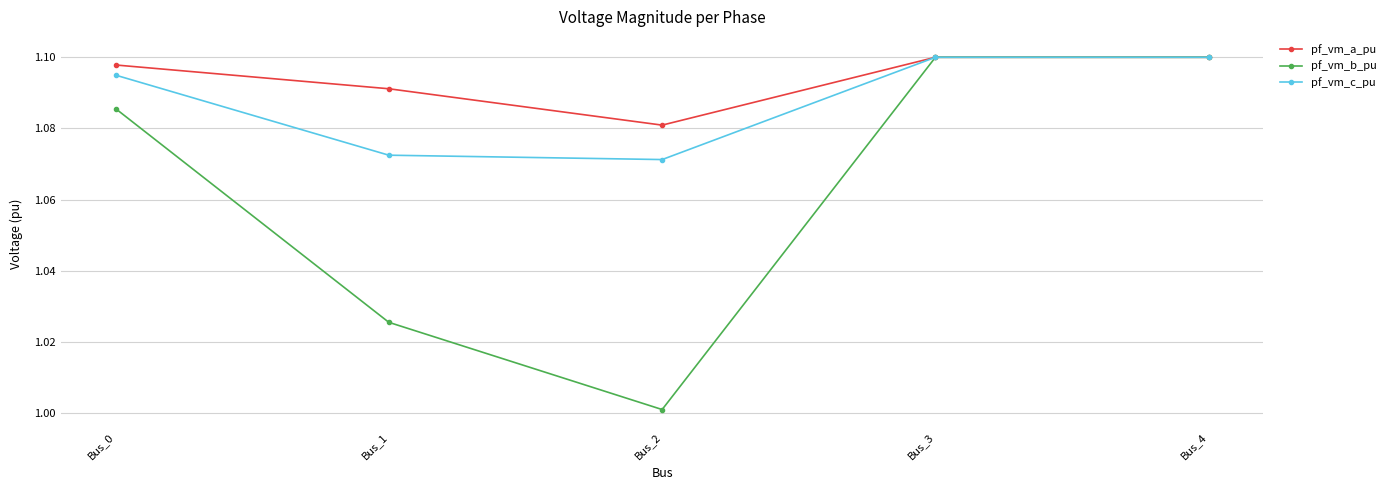

How many interior local valleys does the pf_vm_c_pu series have?

1